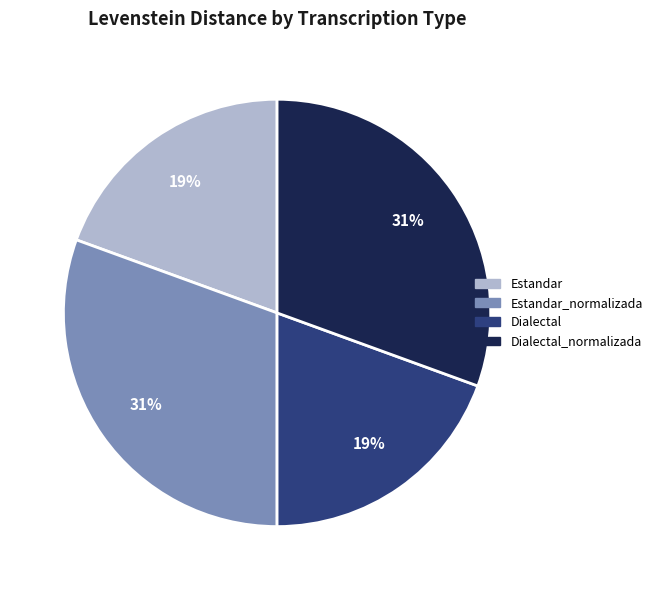

To the nearest percent, what is the average slice percentage?

25%